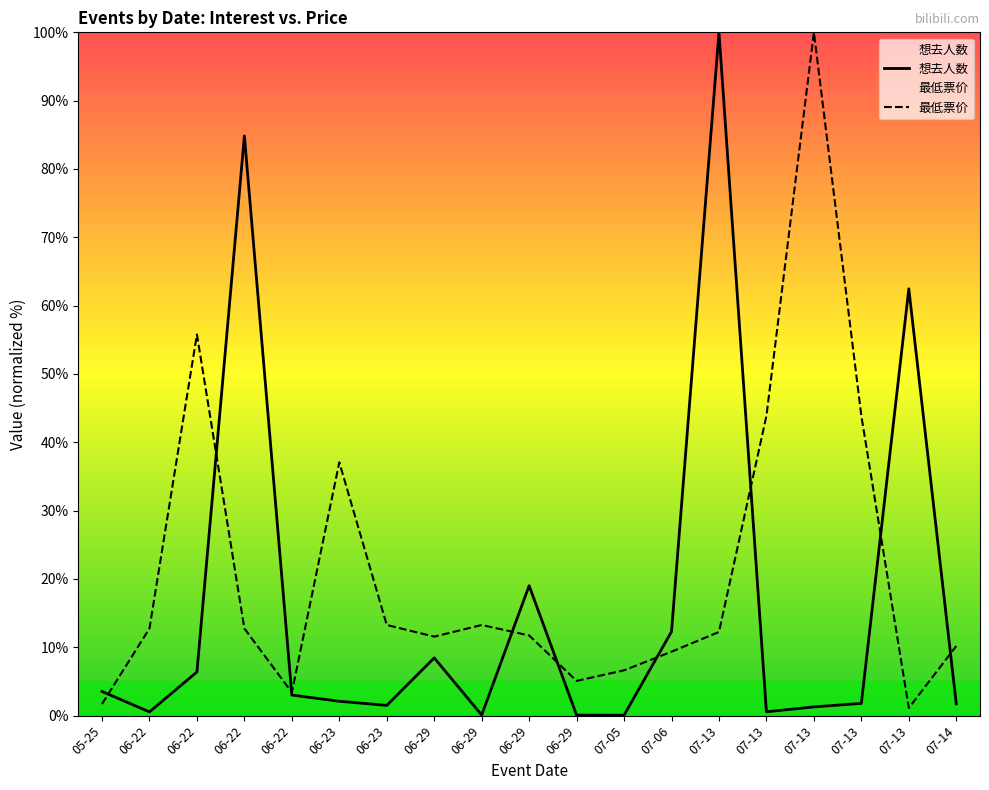

Reading left to right, extract all data points from this chart.

想去人数: 05-25=3.5	06-22=0.5	06-22=6.4	06-22=84.8	06-22=3.0	06-23=2.1	06-23=1.5	06-29=8.4	06-29=0.1	06-29=19.0	06-29=0.1	07-05=0.1	07-06=12.3	07-13=100.0	07-13=0.6	07-13=1.3	07-13=1.8	07-13=62.5	07-14=1.7
最低票价: 05-25=1.7	06-22=12.8	06-22=55.8	06-22=12.8	06-22=3.4	06-23=37.1	06-23=13.3	06-29=11.6	06-29=13.3	06-29=11.7	06-29=5.1	07-05=6.6	07-06=9.4	07-13=12.2	07-13=43.9	07-13=100.0	07-13=43.9	07-13=1.1	07-14=10.2